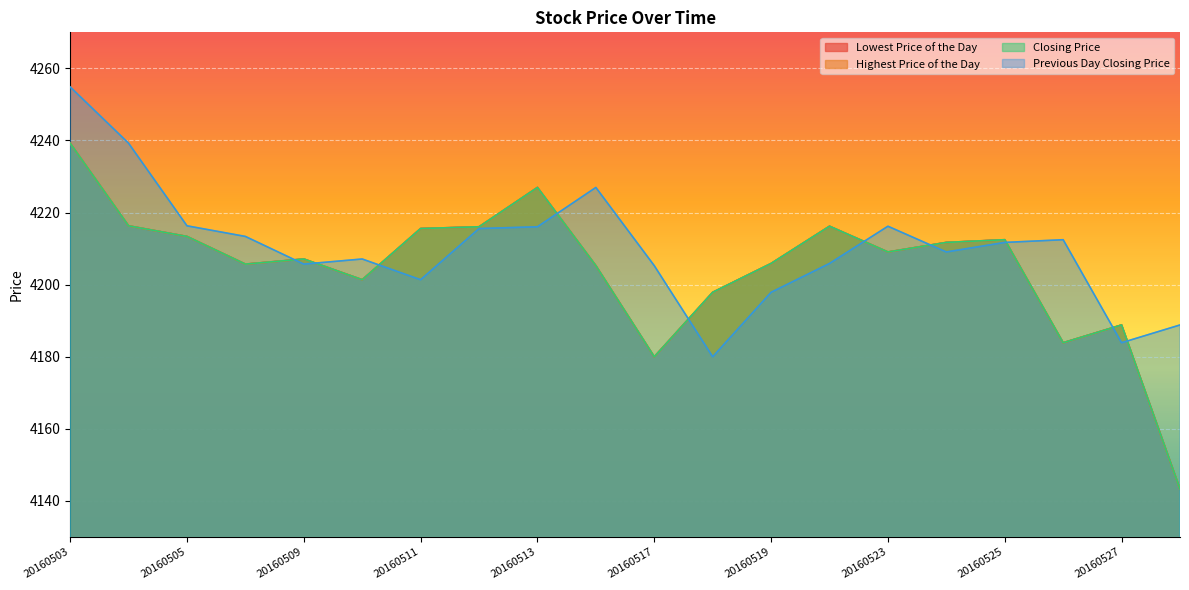

What is the minimum value for Highest Price of the Day?

4143.3